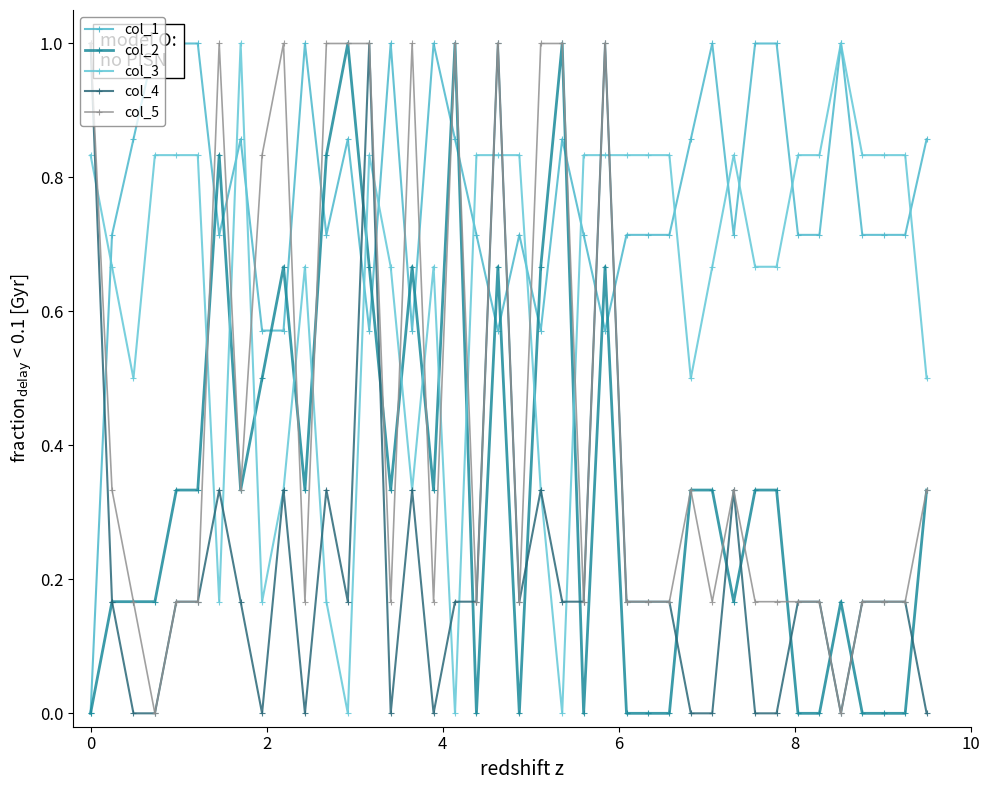

True or false: col_3 and col_5 cross at least once.

True